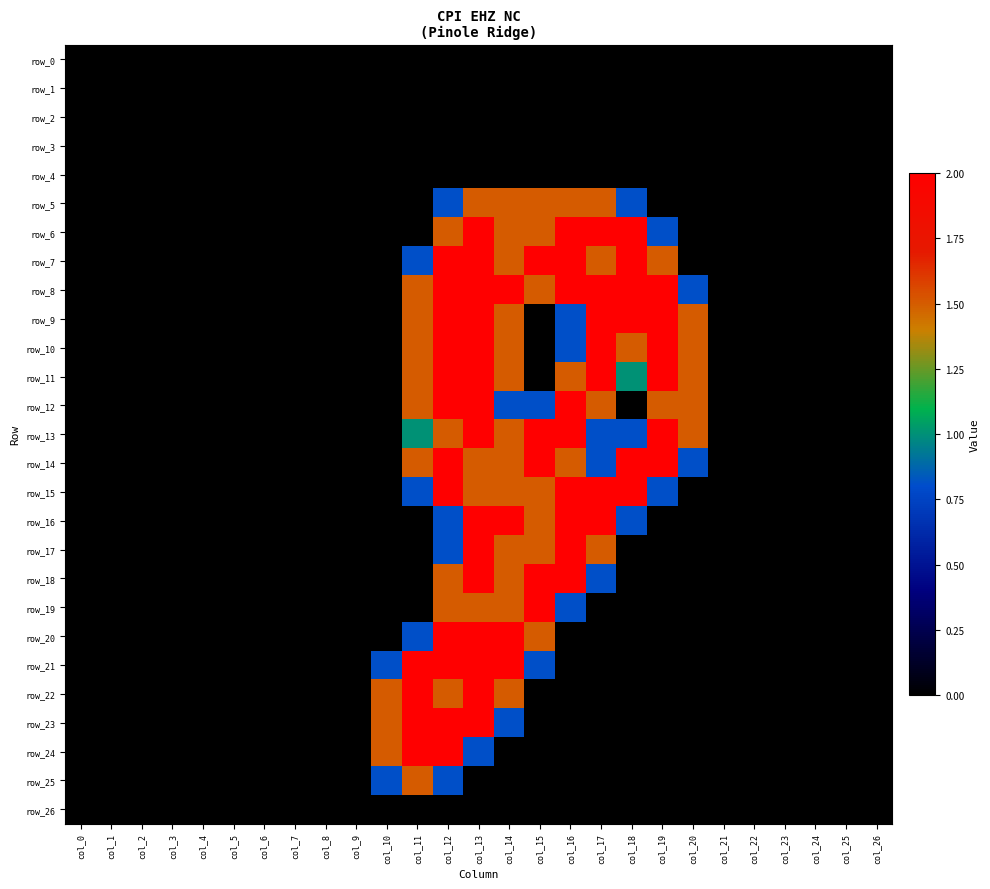

True or false: row_23 has a value of 0.0 at col_0.

True